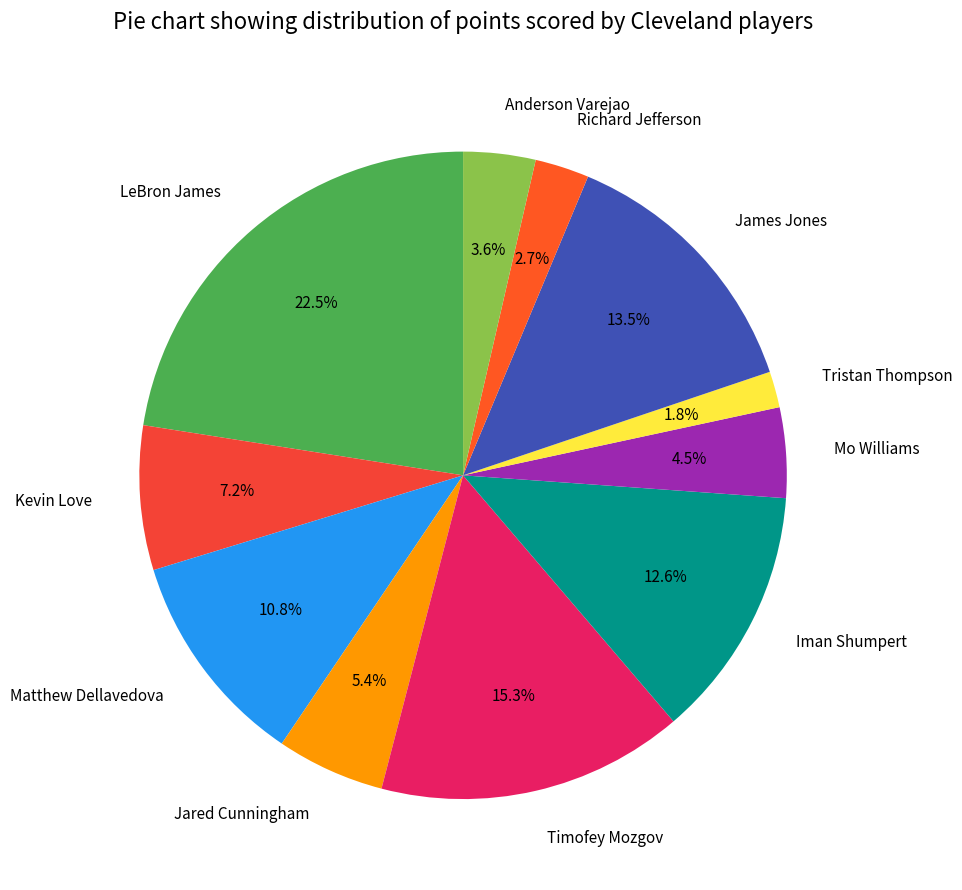

Which has a higher value, Timofey Mozgov or Kevin Love?

Timofey Mozgov